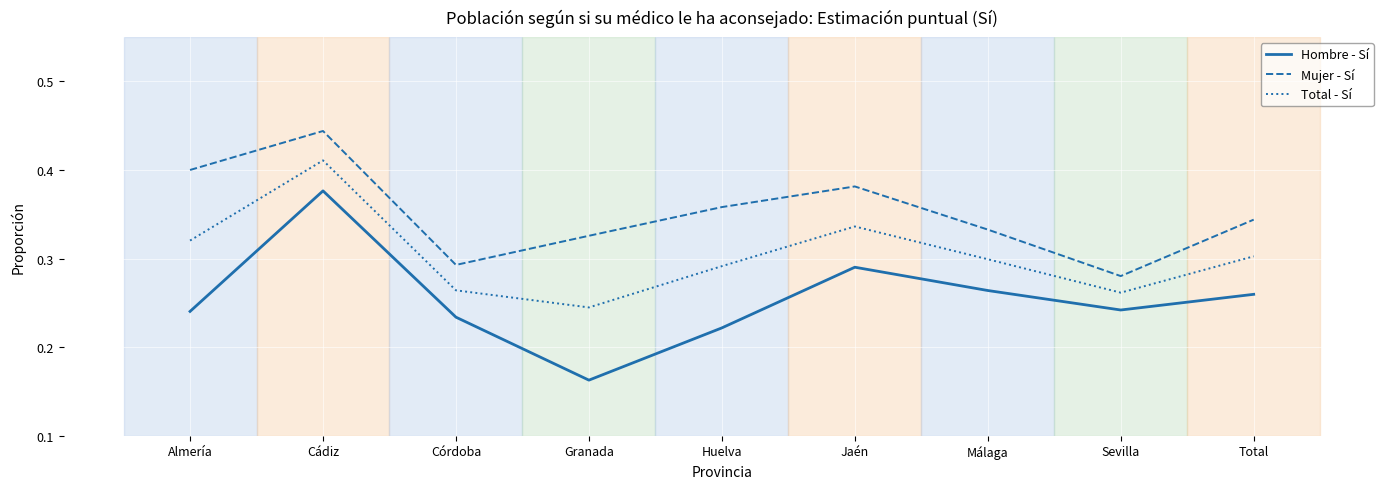

True or false: Hombre - Sí has more than 2 interior local peaks.

False